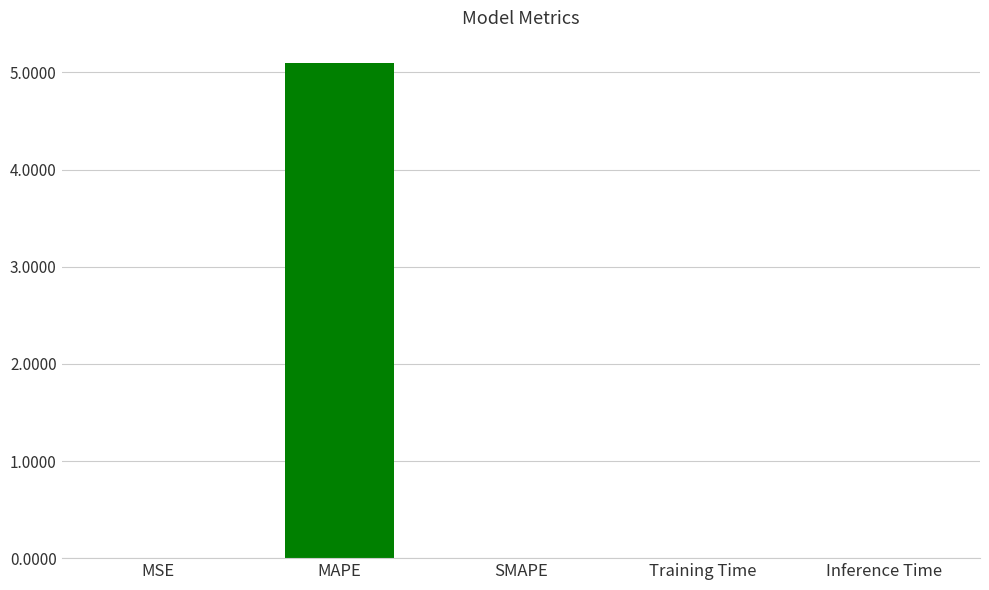

The value at SMAPE is 1.9. True or false?

False